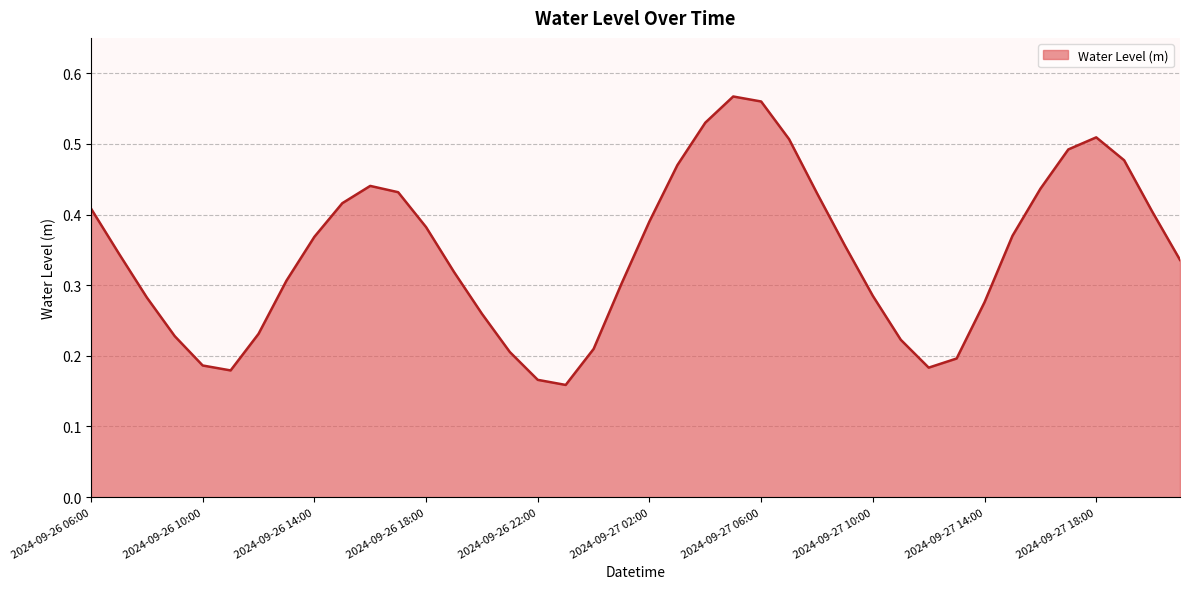

What is the difference between the maximum and second lowest values?

0.4